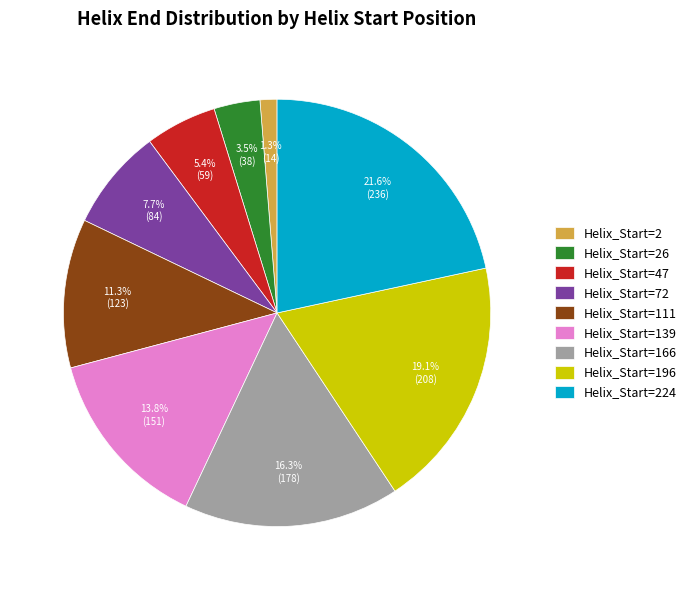

Approximately how many times larger is the value at Helix_Start=224 compared to Helix_Start=166?

1.3